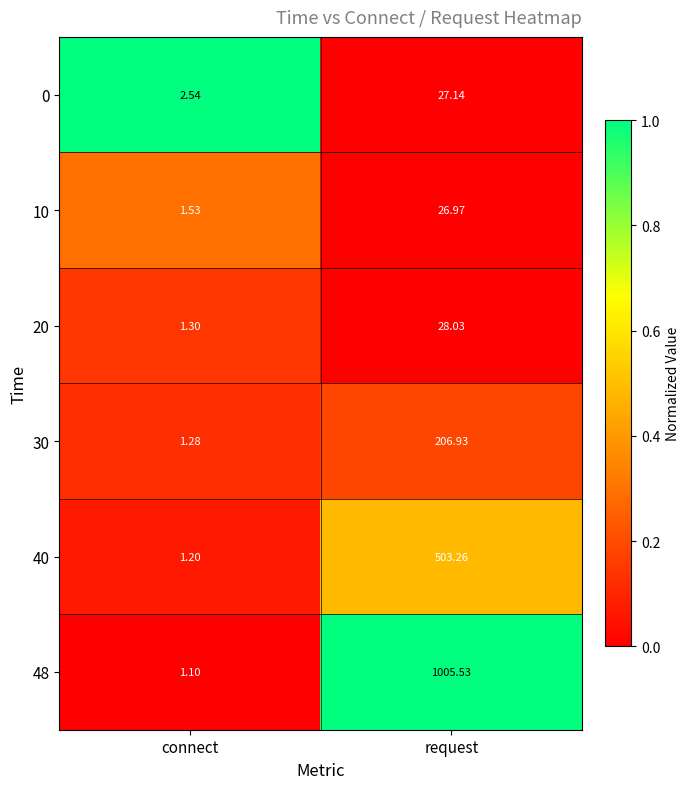

Which label corresponds to the smallest value in the chart?

connect